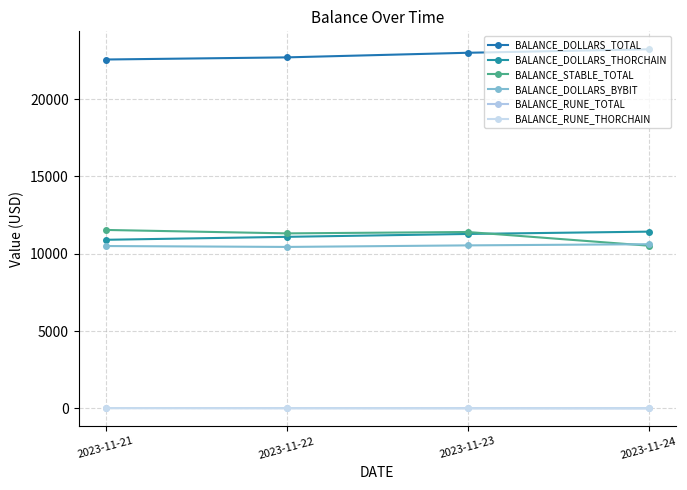

Is this an area chart (filled region under the line)?

No